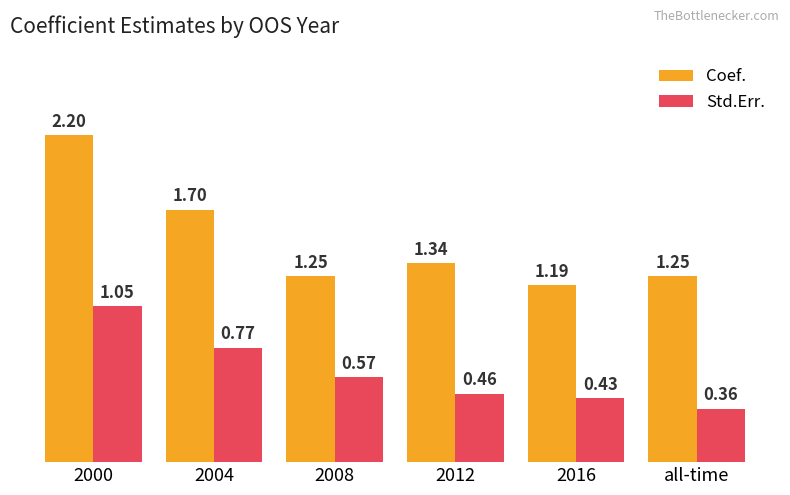

What is the label of the 4th bar from the right?

2008